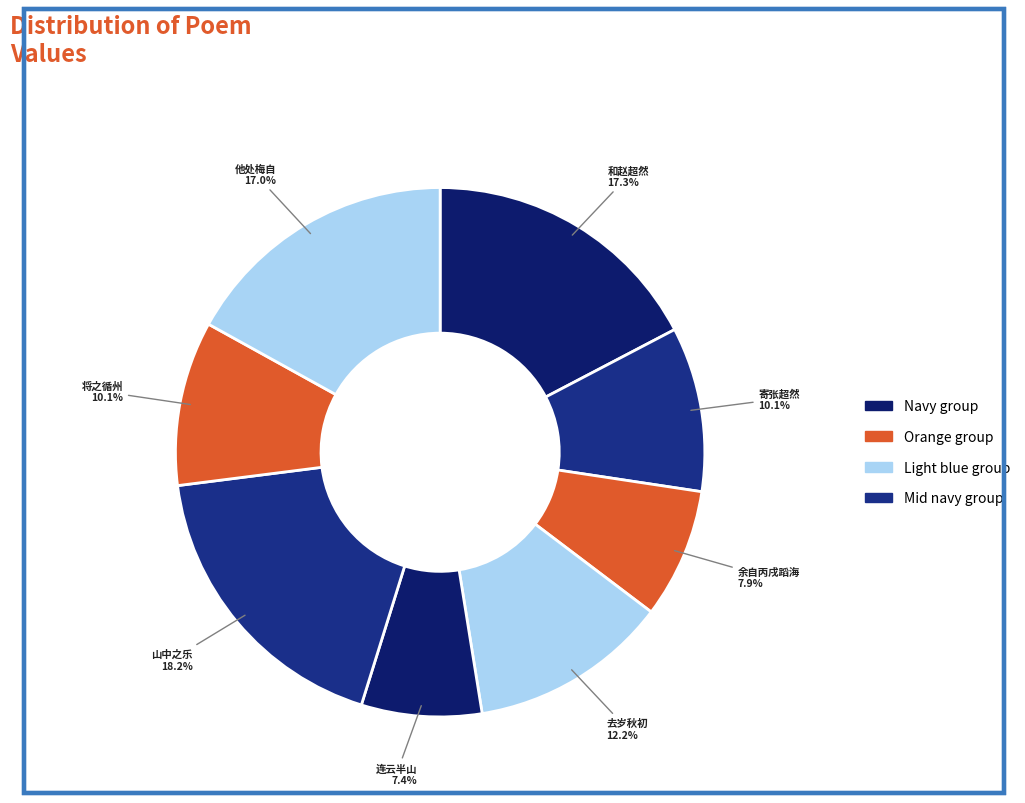

Between 他处梅自 and 余自丙戌蹈海, which is larger?

他处梅自